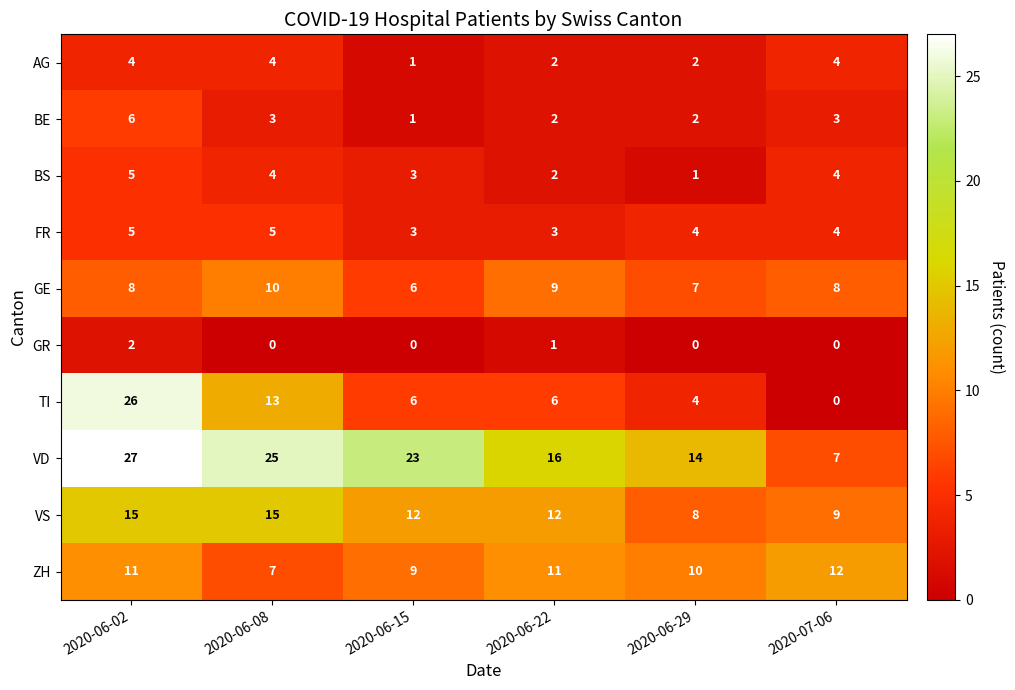

Count the VS values in the range 9 to 15.

5